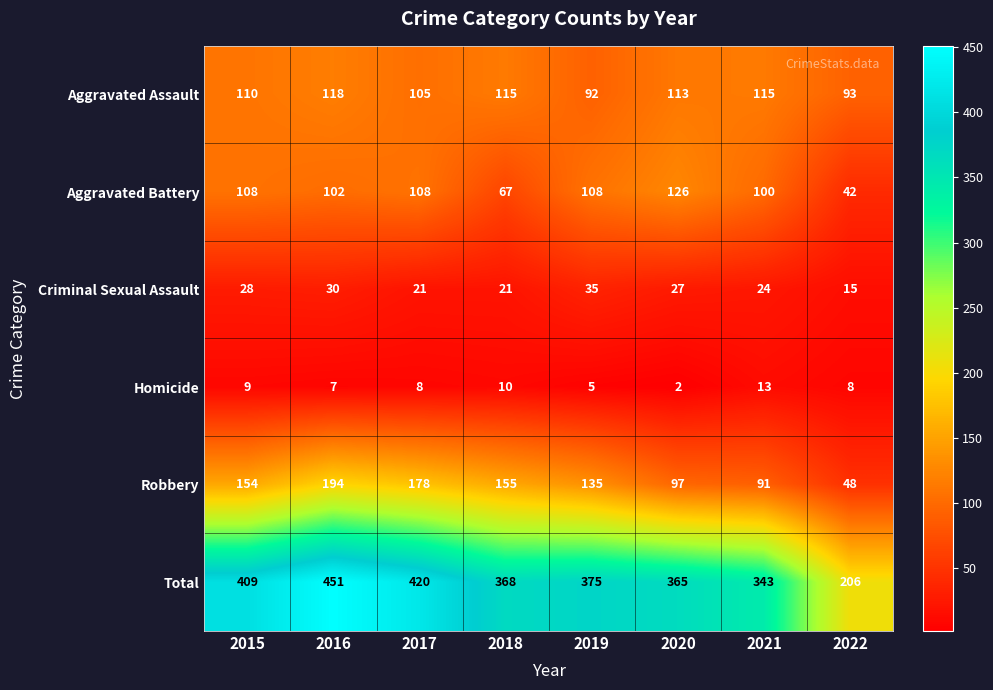

At which label is Total closest to 328?

2021